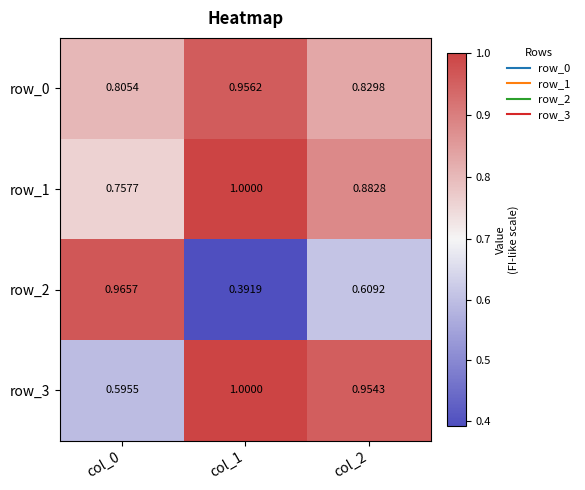

Is the value of row_1 at col_1 greater than the value of row_3 at col_0?

Yes